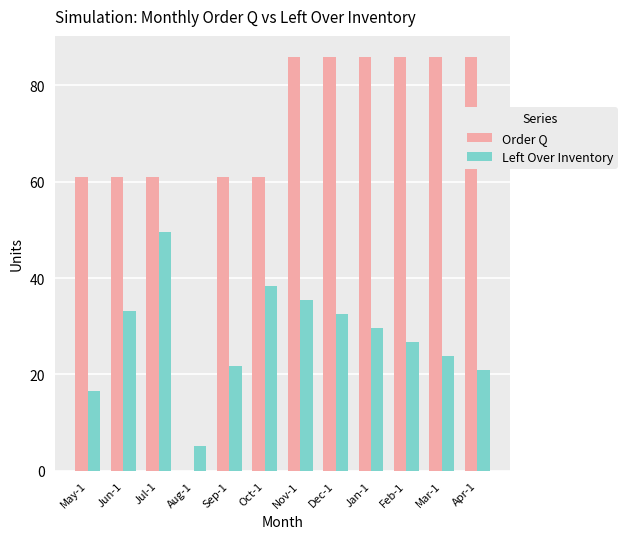

What is the sum of the Left Over Inventory values at Mar-1 and Jul-1?

73.6